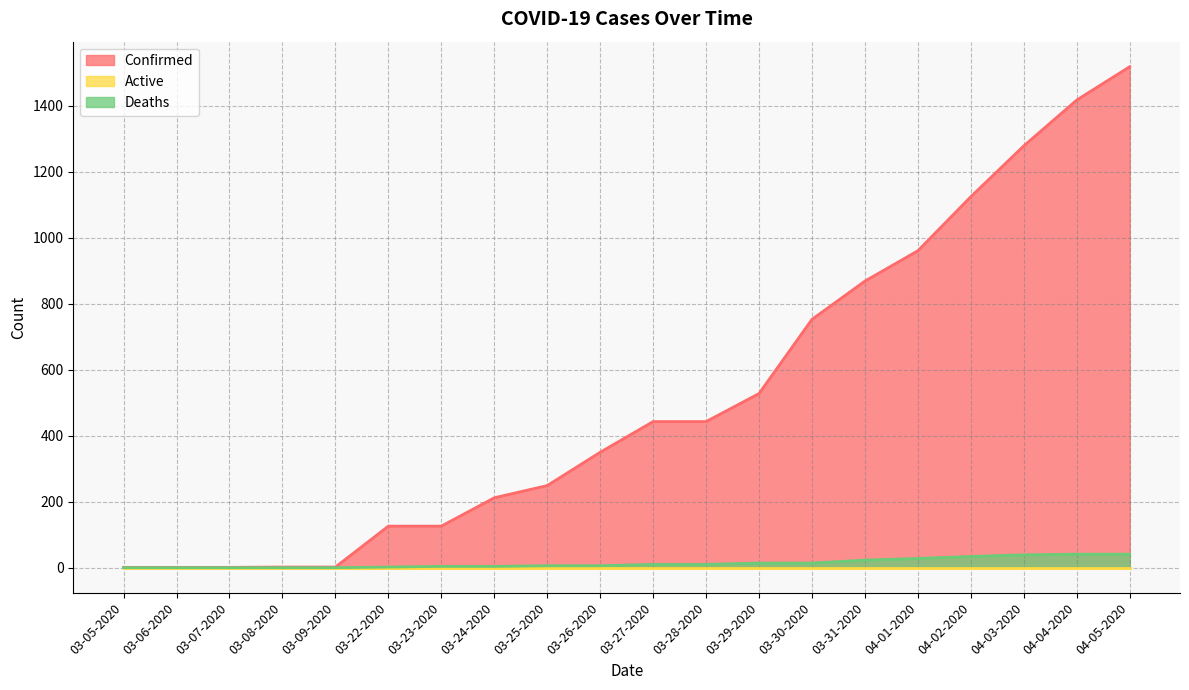

What is the label of the 18th point from the right?

03-07-2020